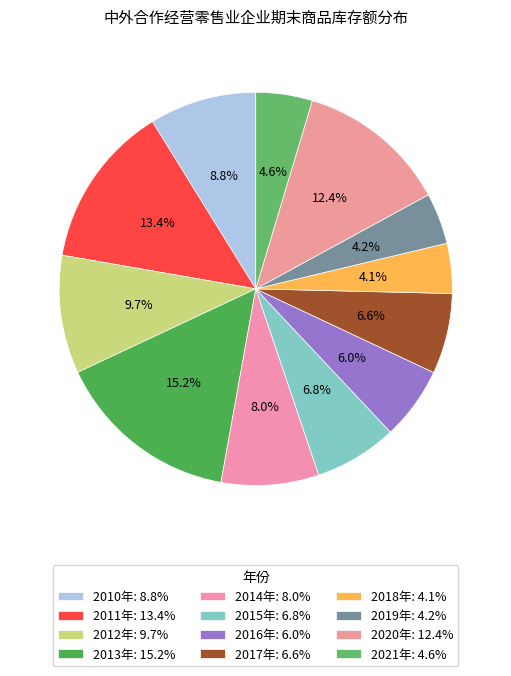

Is 2012年 the majority of the pie?

No